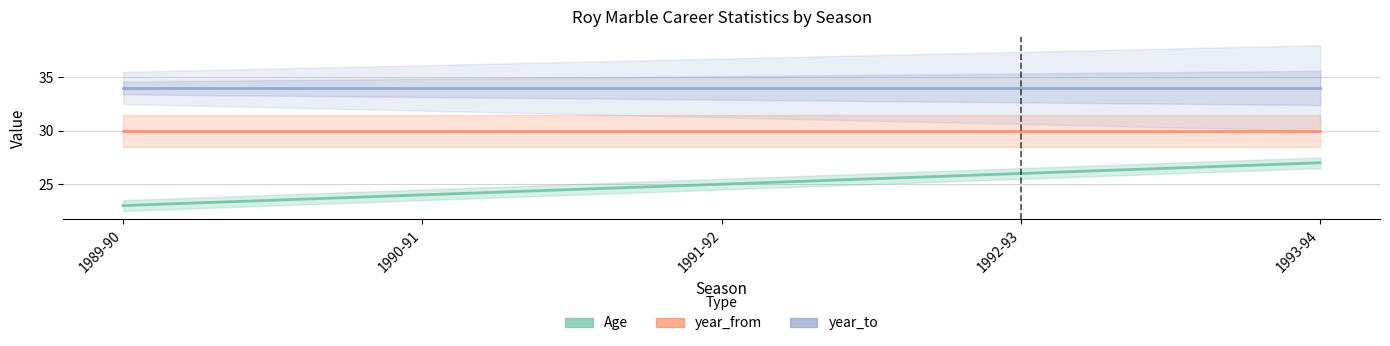

What is the label of the 3rd point from the right?

1991-92